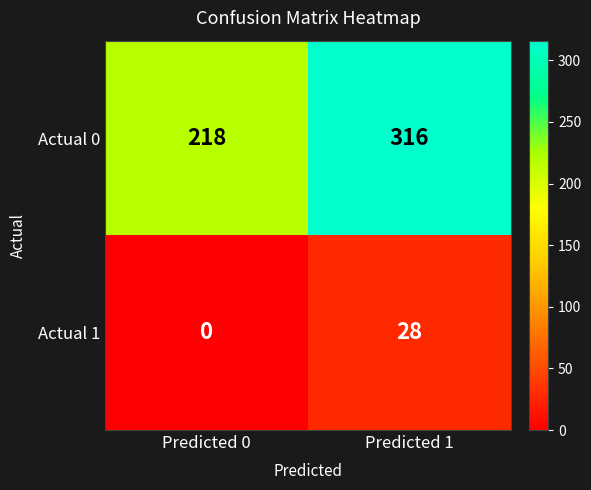

At which label is Actual 0 closest to 267?

Predicted 0